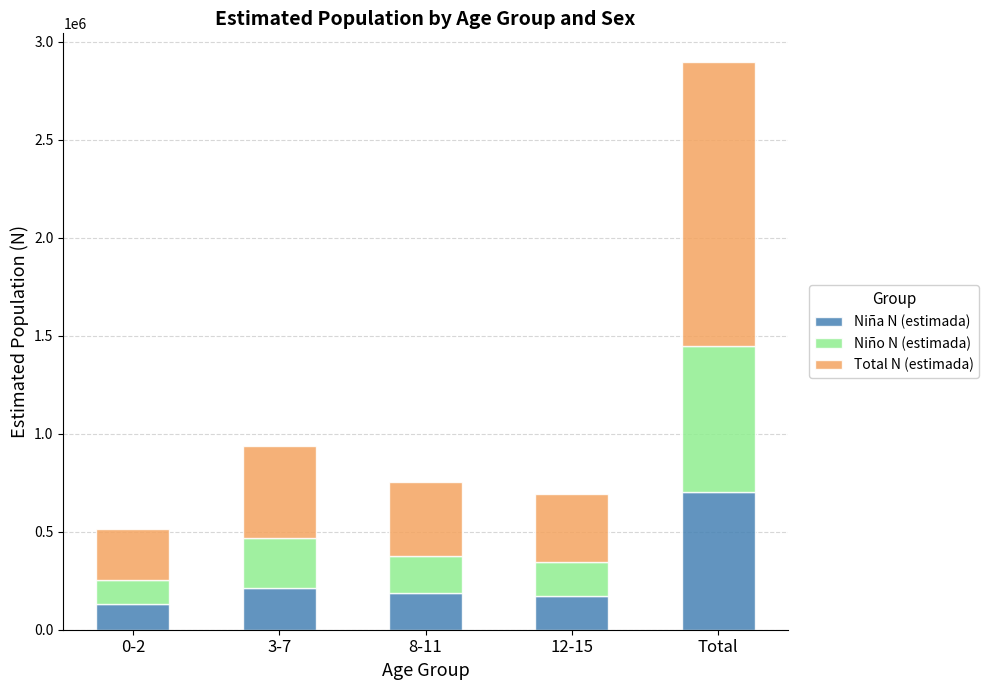

Reading right to left, list the values for the Niña N (estimada) series.

704371	173301	188899	210517	131654